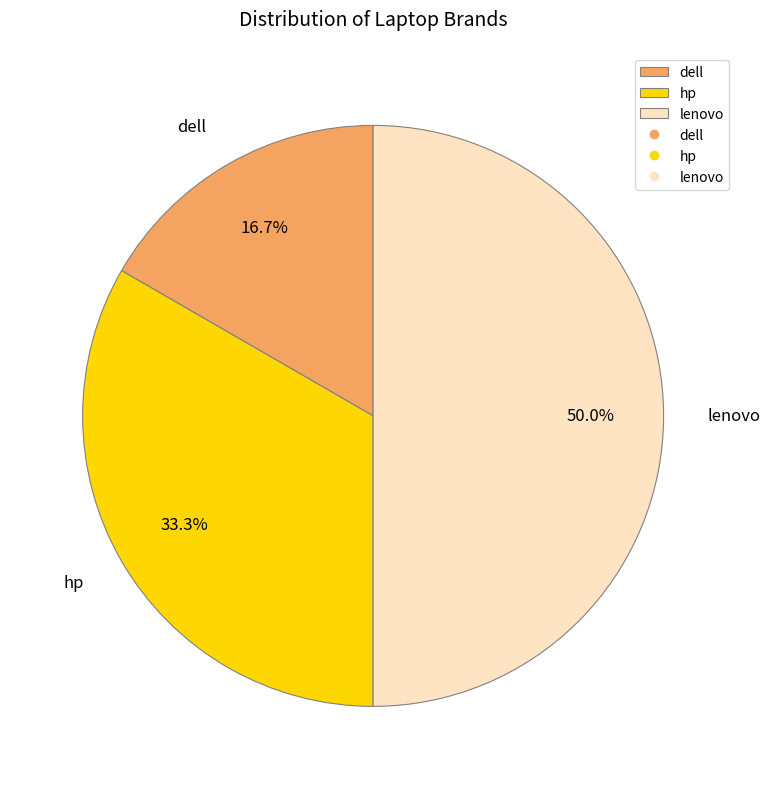

To the nearest percent, what is the difference between the largest and smallest slice percentages?

33%